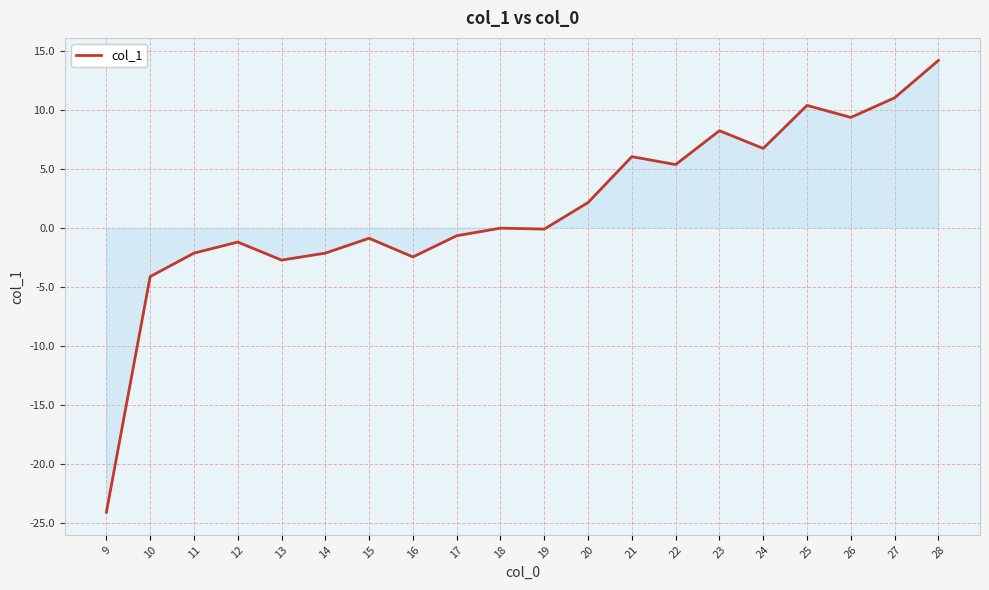

What is the sum of the values at 22 and 25?

15.7